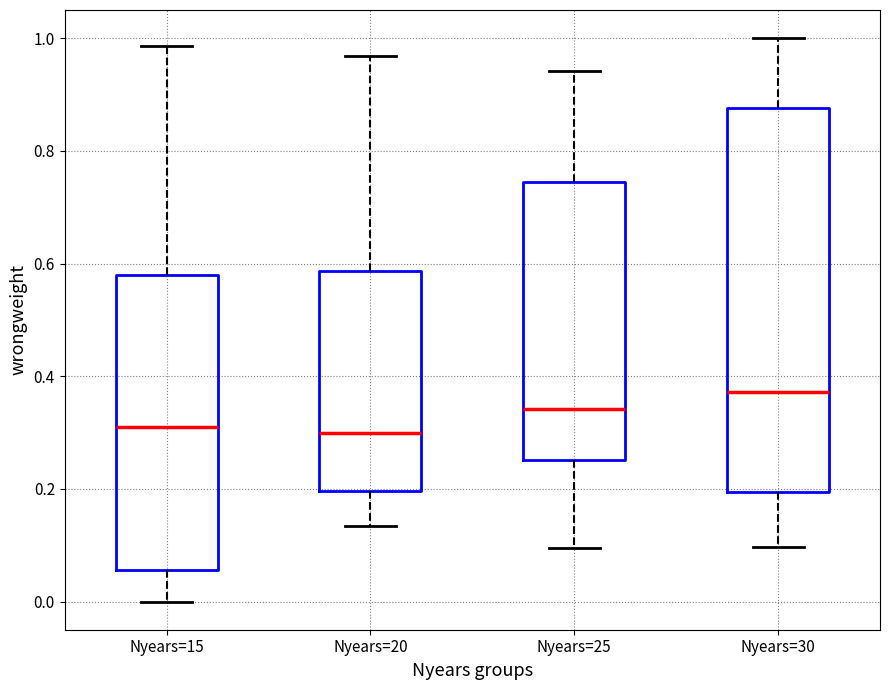

Which box is the tallest, from its lower edge to its upper edge?

Nyears=30